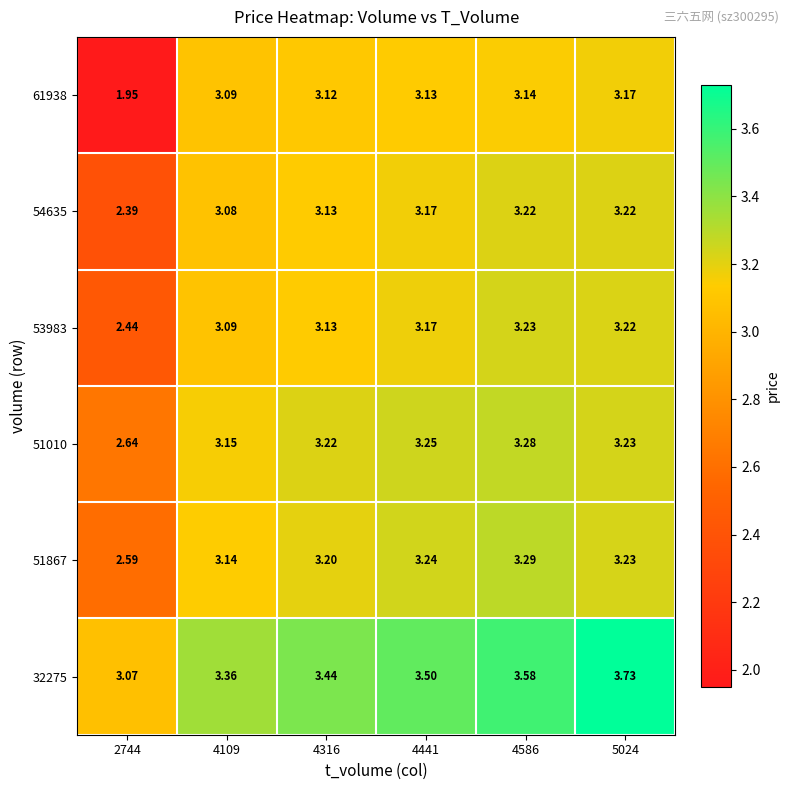

Rank the series by their maximum value, from highest to lowest.

32275, 51867, 51010, 53983, 54635, 61938